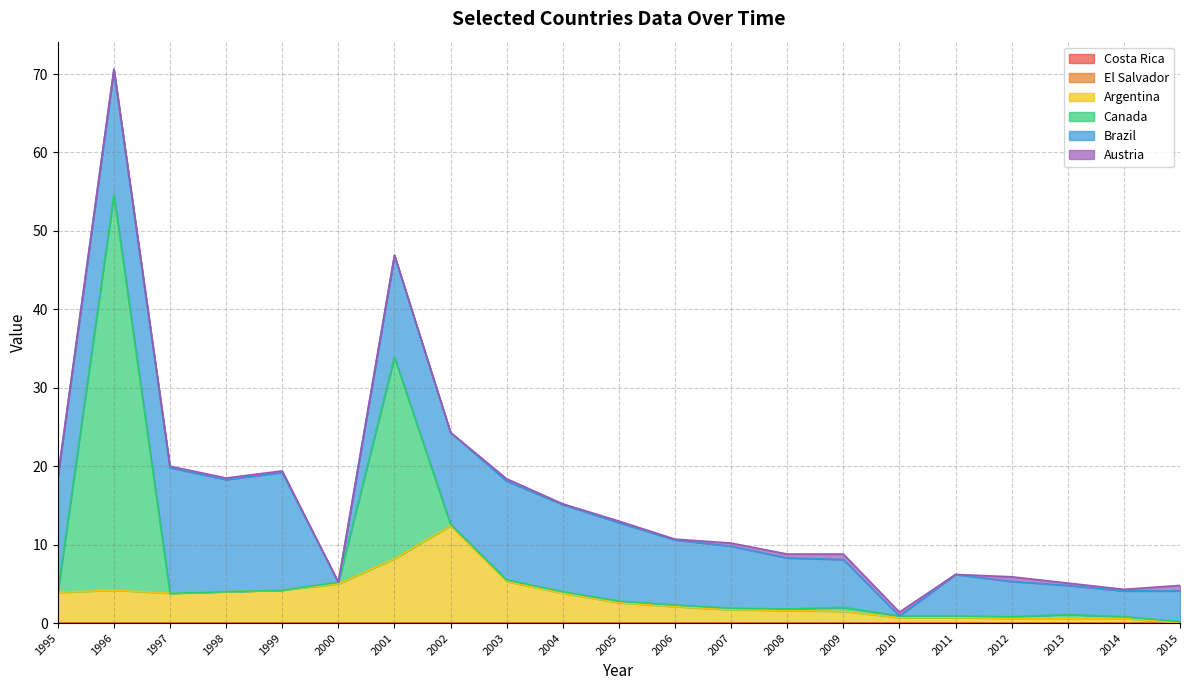

What is the sum of all Canada values?

79.7